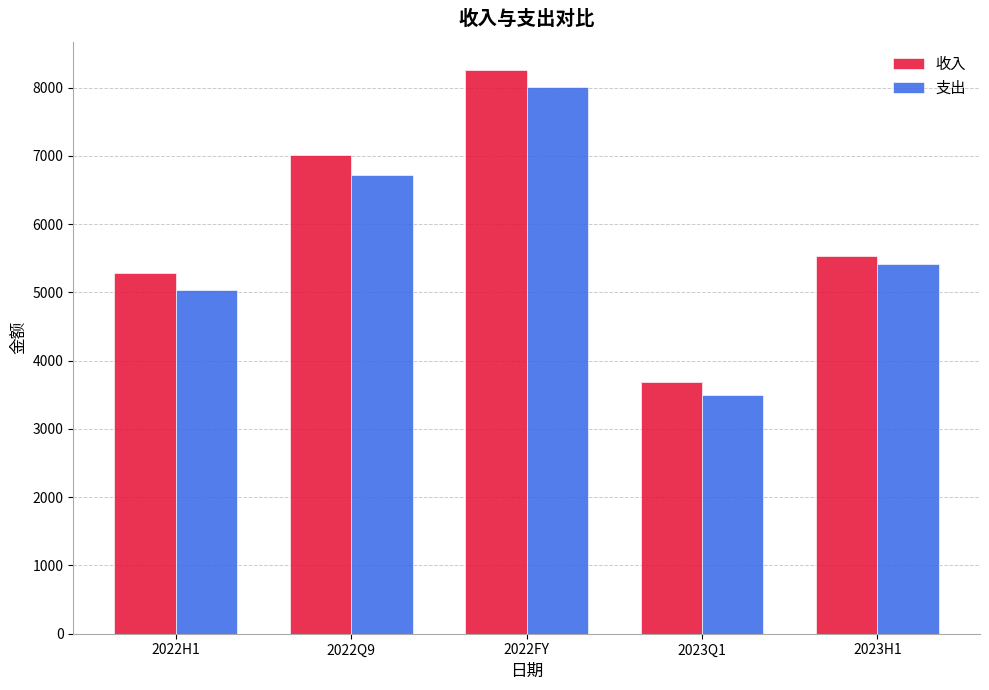

At which label does 支出 reach its minimum?

2023Q1